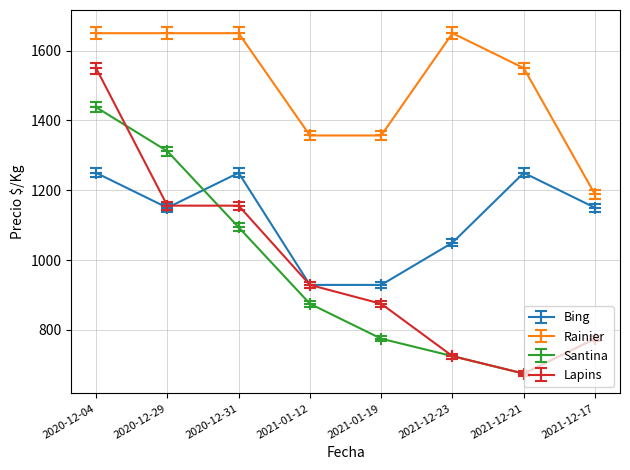

Which series changed the most between 2020-12-29 and 2021-12-21?

Santina